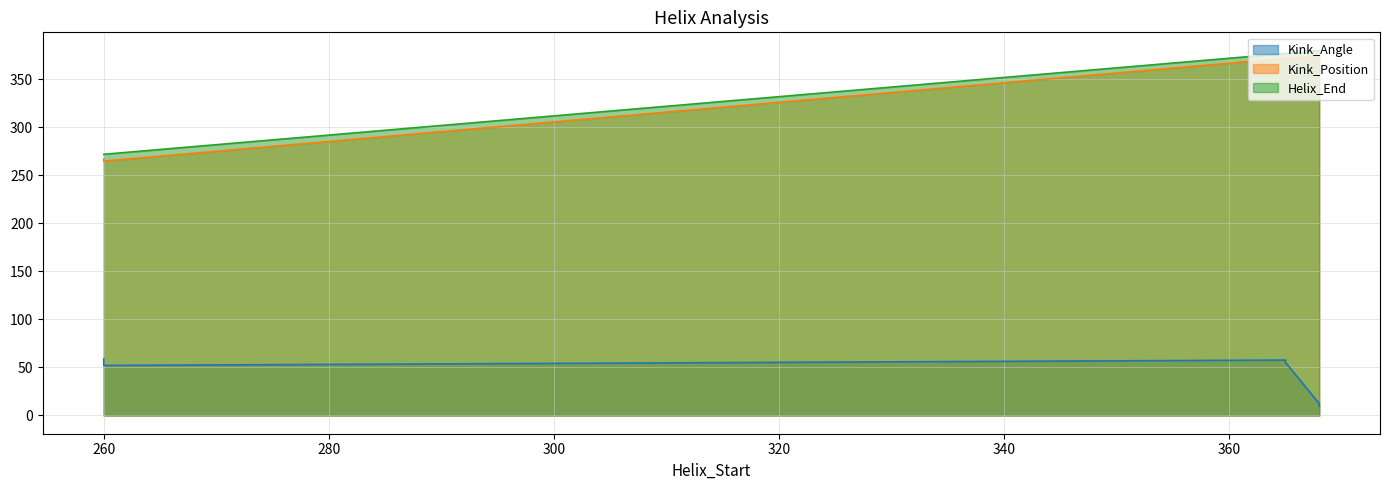

Which series has the widest spread of values?

Kink_Position